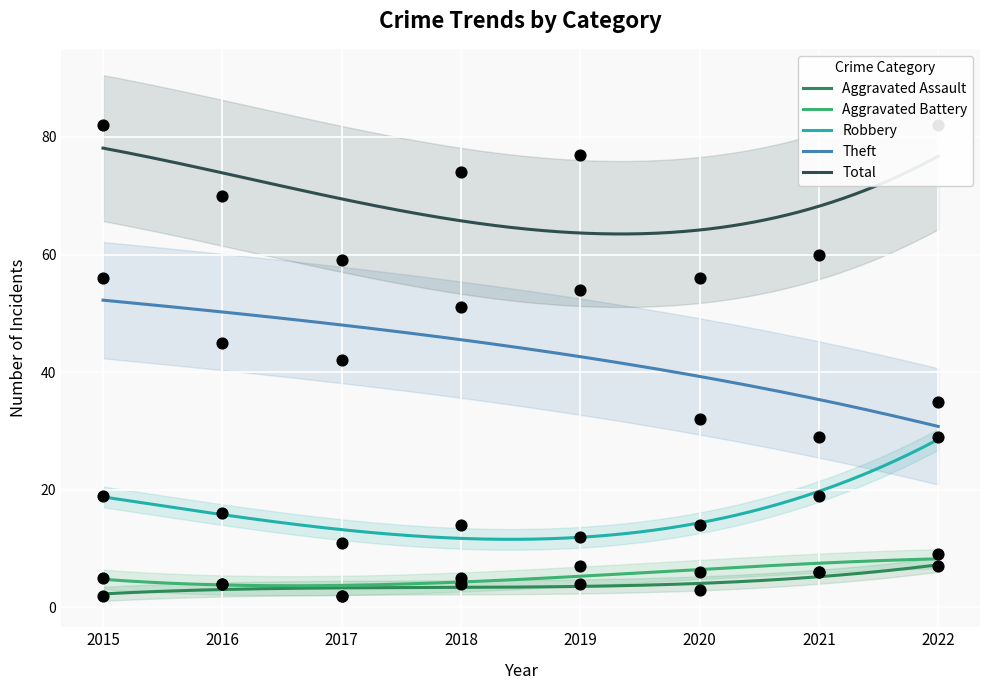

What are all the series names shown in the legend?

Aggravated Assault, Aggravated Battery, Robbery, Theft, Total